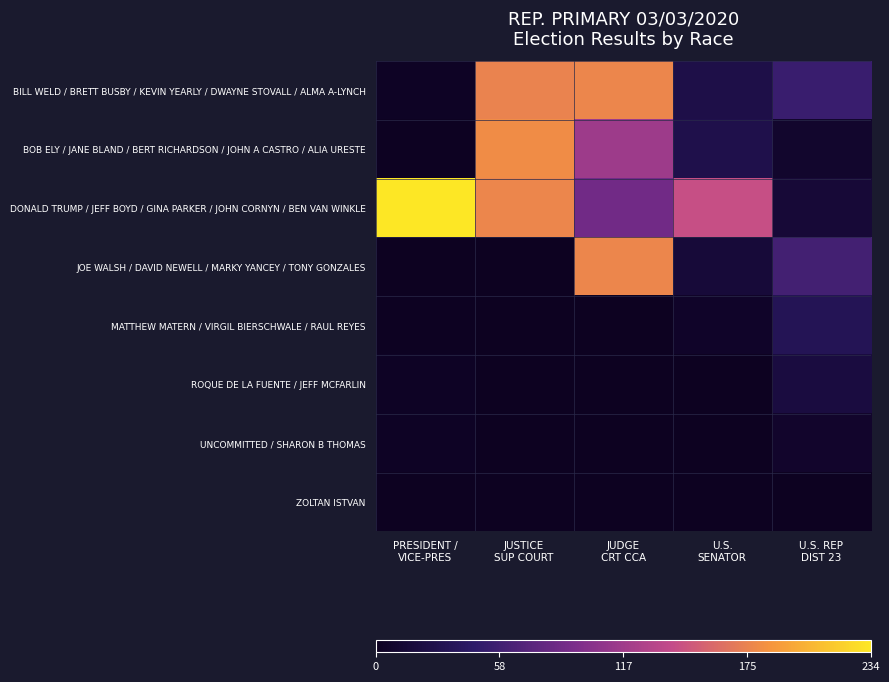

At which category is the sum across all series the highest?

JUDGE
CRT CCA